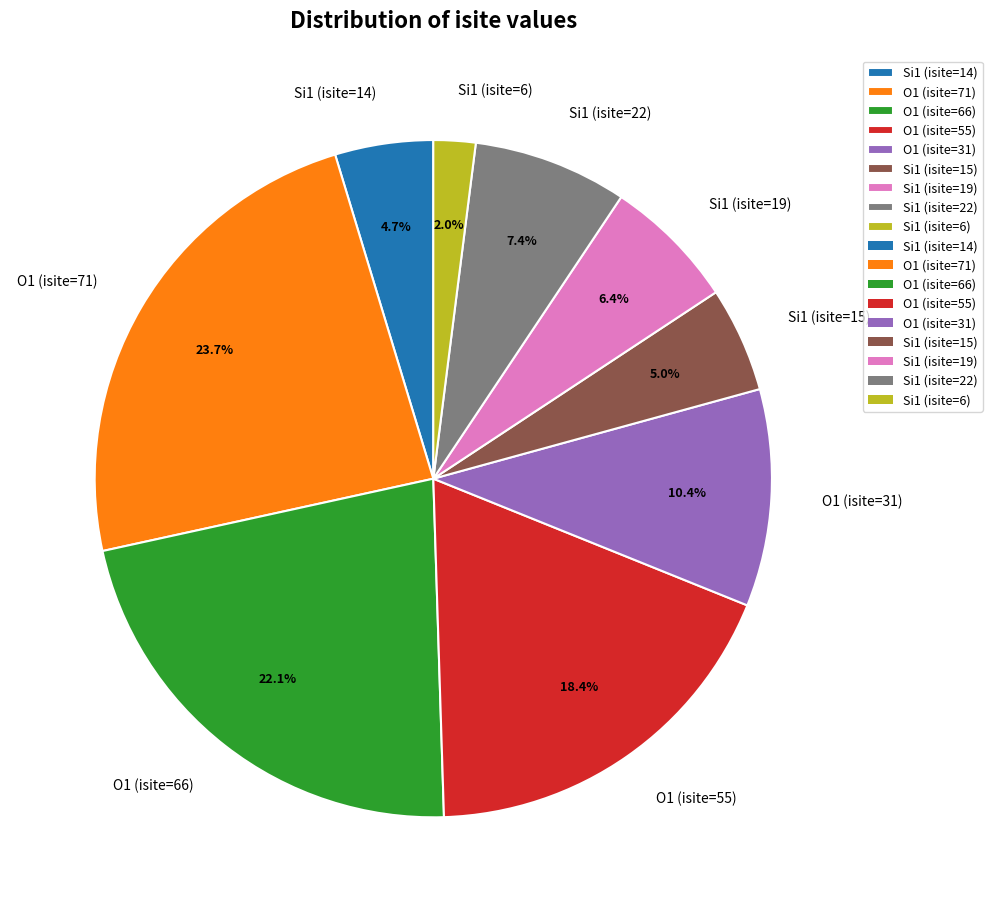

Approximately how many times larger is the value at O1 (isite=55) compared to O1 (isite=31)?

1.8